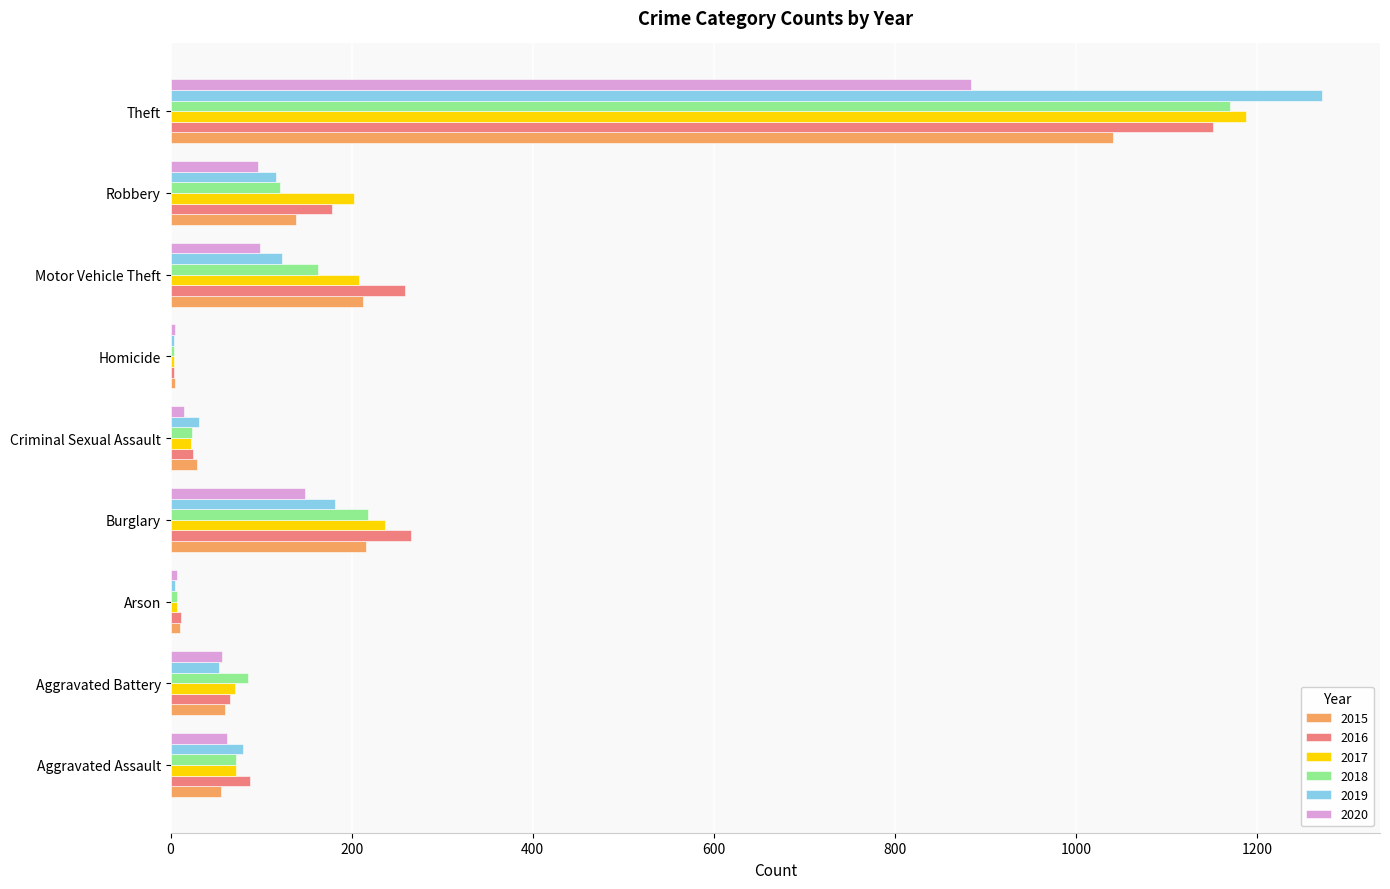

What is the total value across all series at Motor Vehicle Theft?

1064